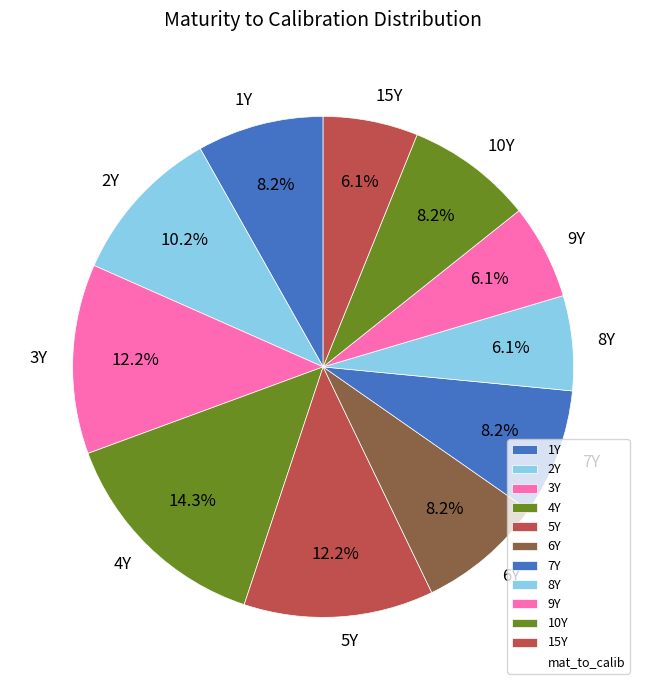

Which slice is the largest?

4Y